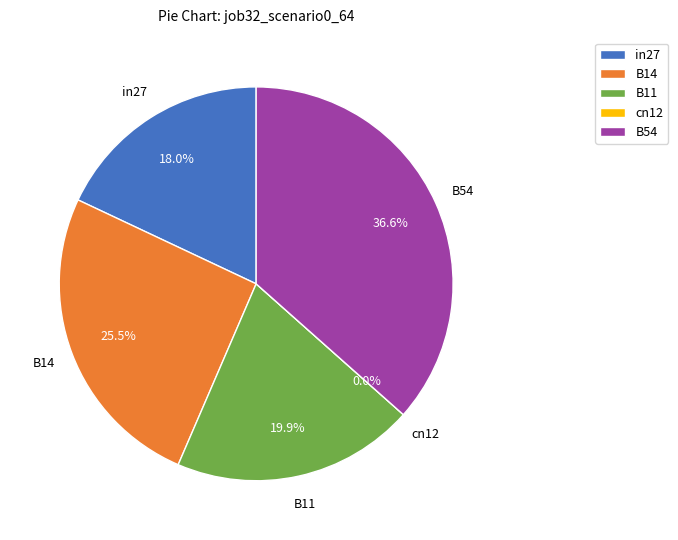

To the nearest percent, what percentage of the pie is B11?

20%